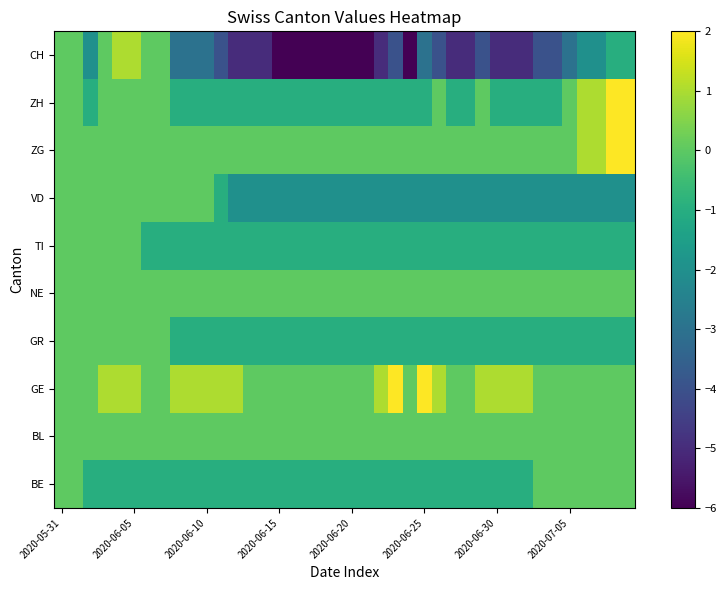

At which category does the chart reach its peak across all series?

23